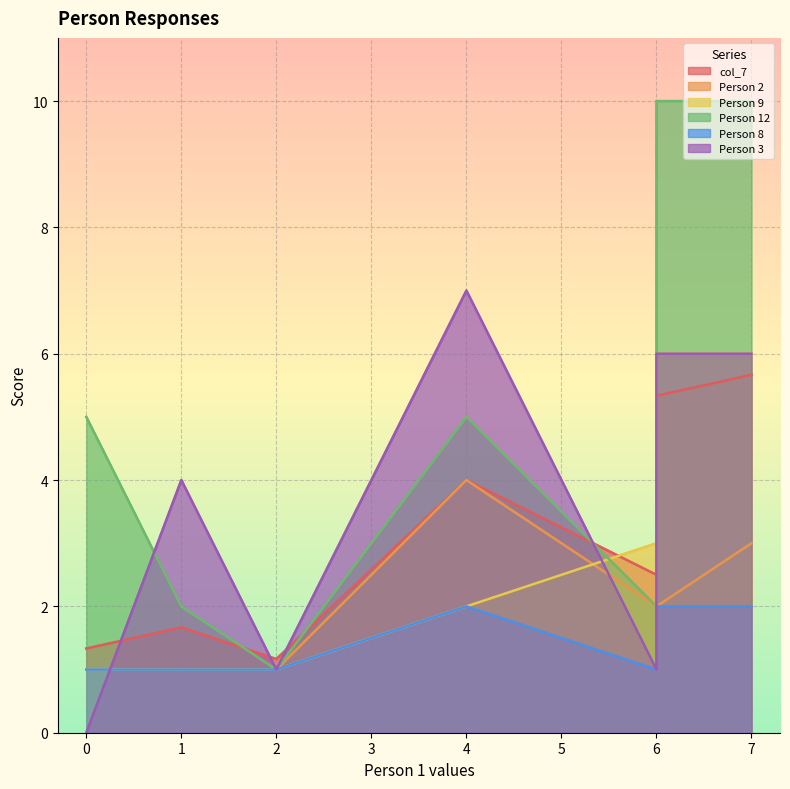

What is the value of the Person 2 point at the 3rd from the left?

1.0